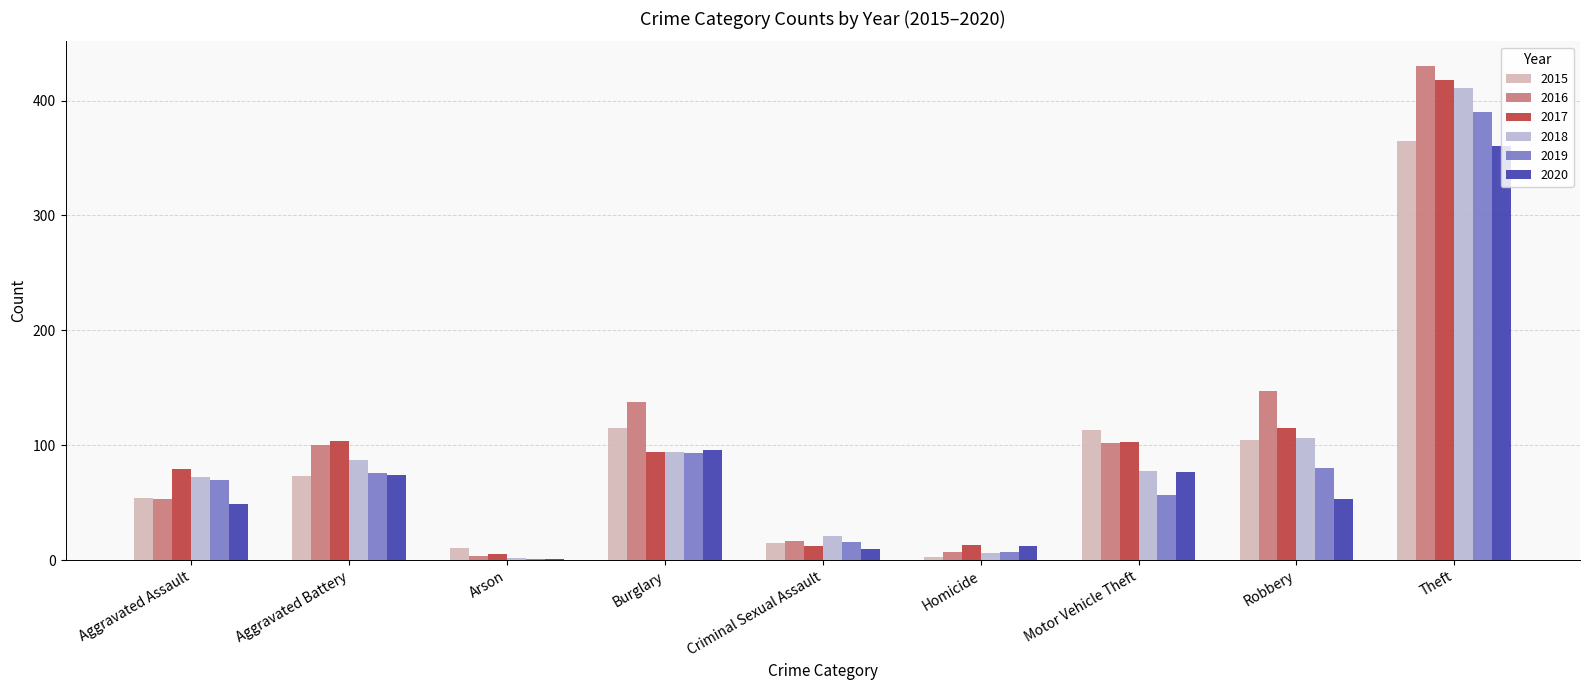

Which series has the largest total across all categories?

2016